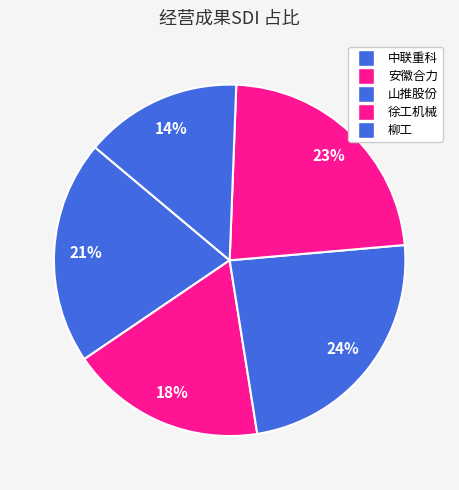

Which has a higher value, 徐工机械 or 安徽合力?

徐工机械